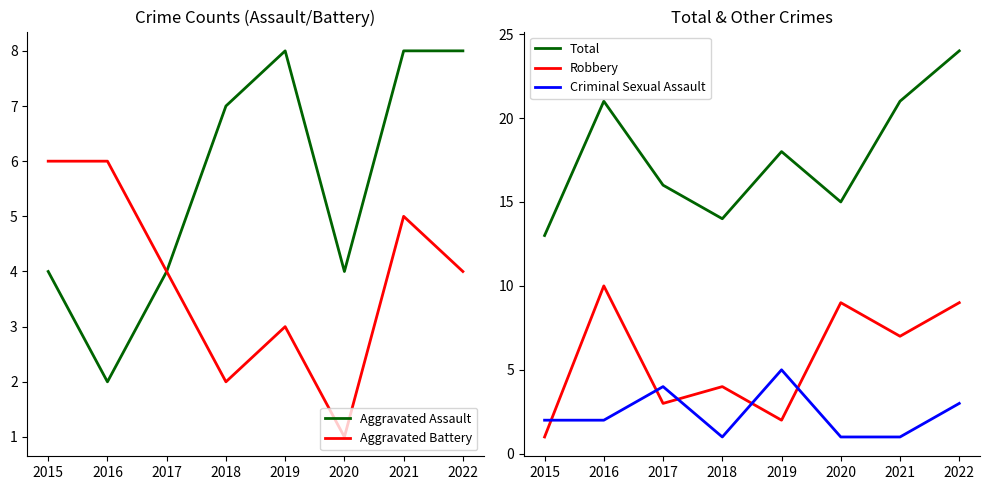

True or false: Aggravated Battery has more than 1 interior local peaks.

True